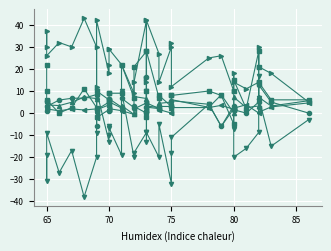

The @3MCPRADulnardeviationdg series shows -11.1 at 36. True or false?

False